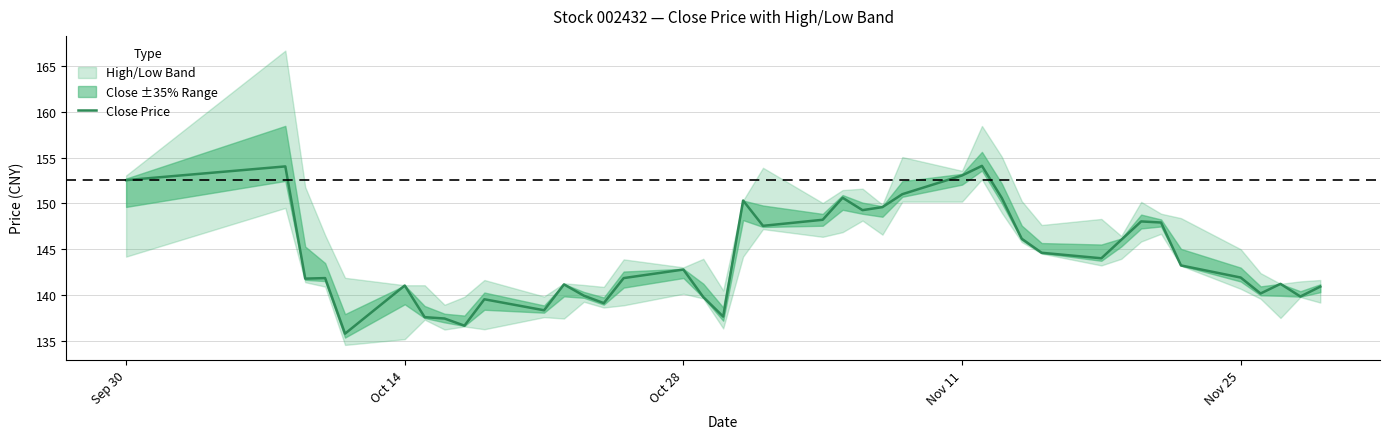

True or false: Close Price has a value of 153.0 at Nov 11.

True